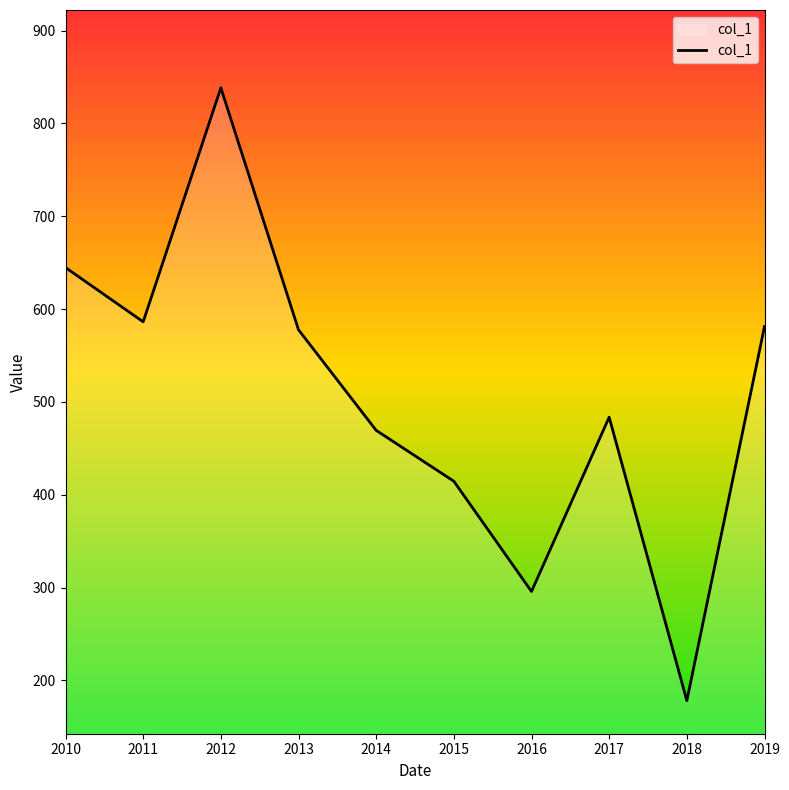

What is the smallest value displayed?

178.2